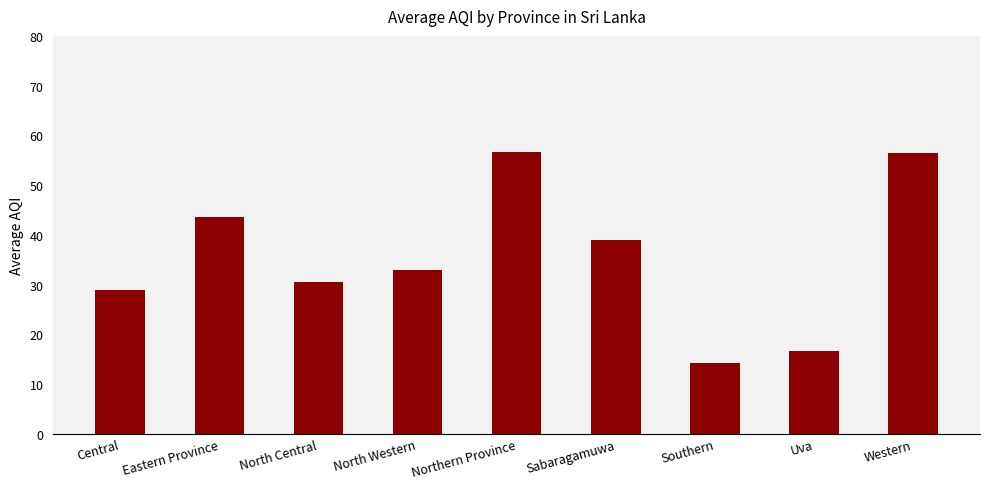

How many series are shown in this chart?

1